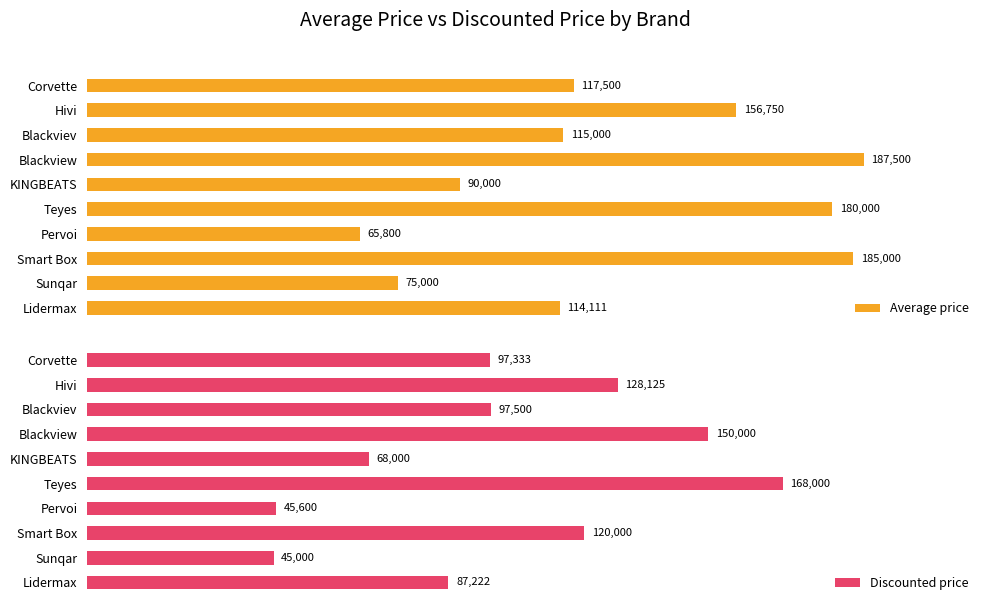

List the series in order of their overall mean, lowest first.

Discounted price, Average price